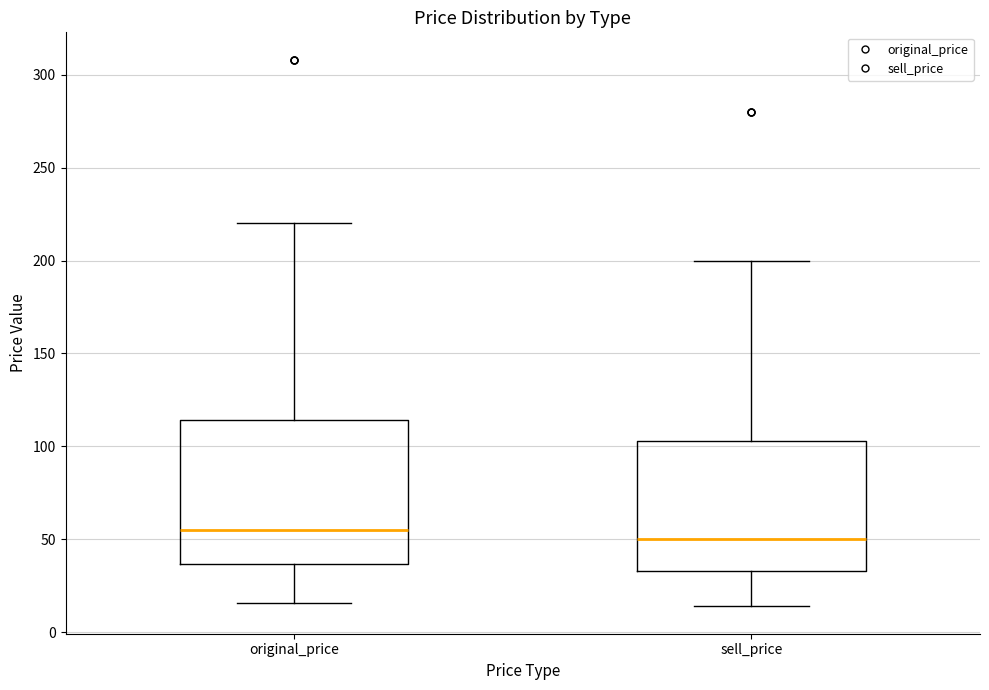

Which box's median line is the lowest?

sell_price